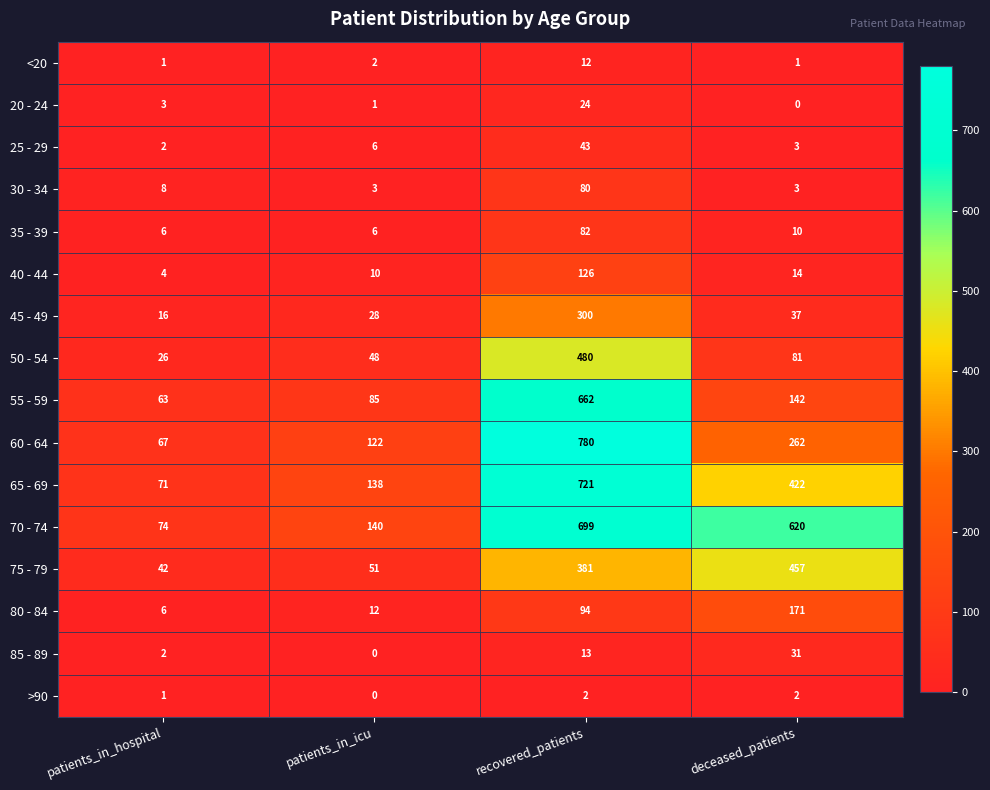

What is the difference between the maximum and minimum values in the 25 - 29 series?

41